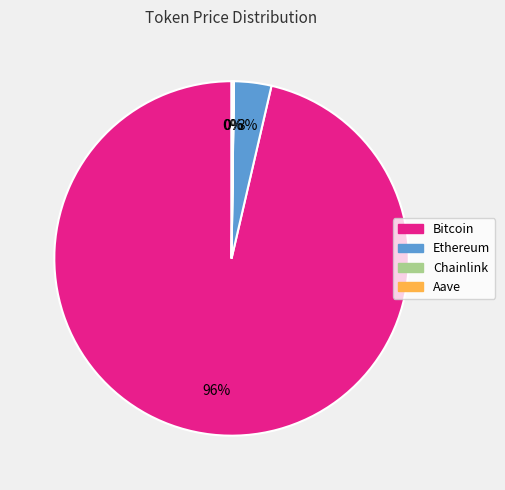

Which category has the biggest portion of the pie?

Bitcoin